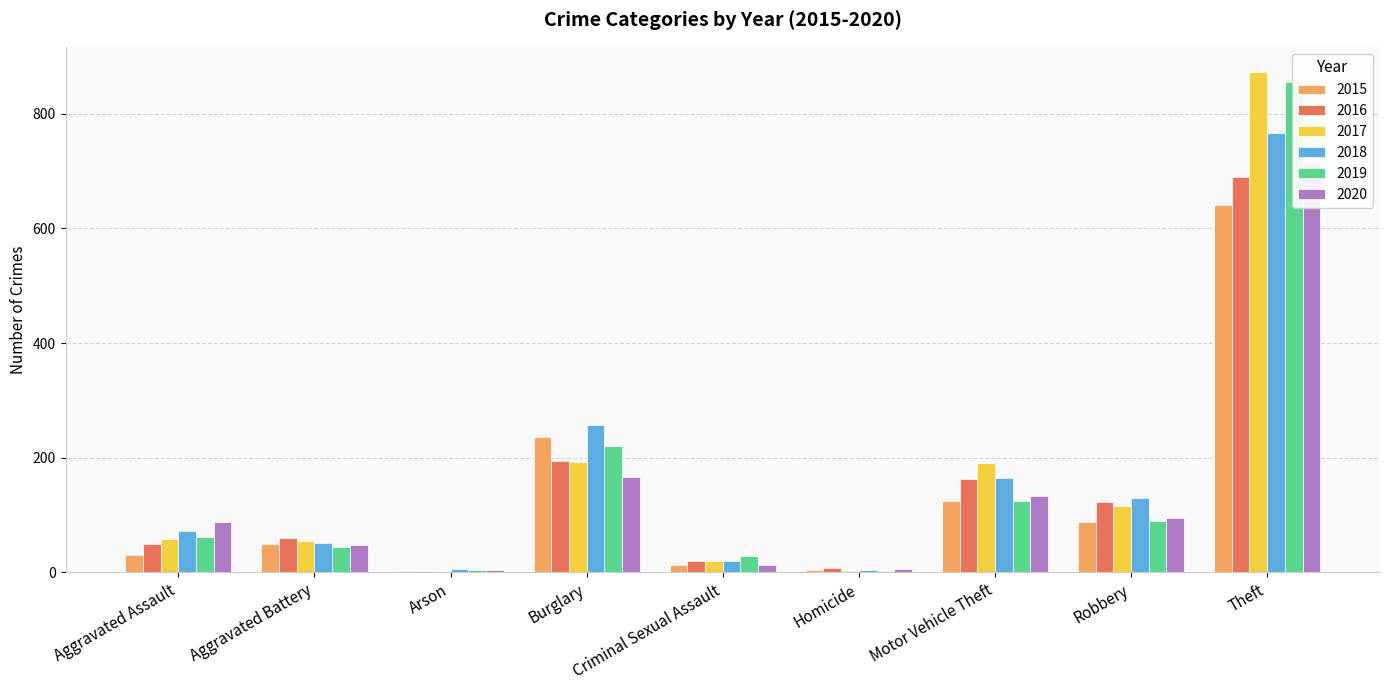

What is the difference between the maximum and minimum values in the 2017 series?

872